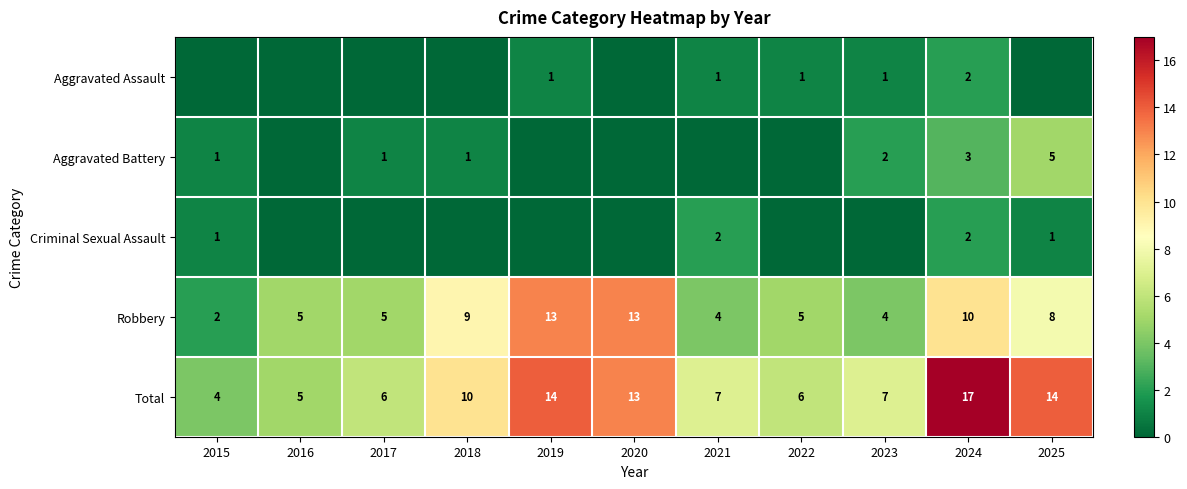

At how many categories does at least one series exceed 12?

4